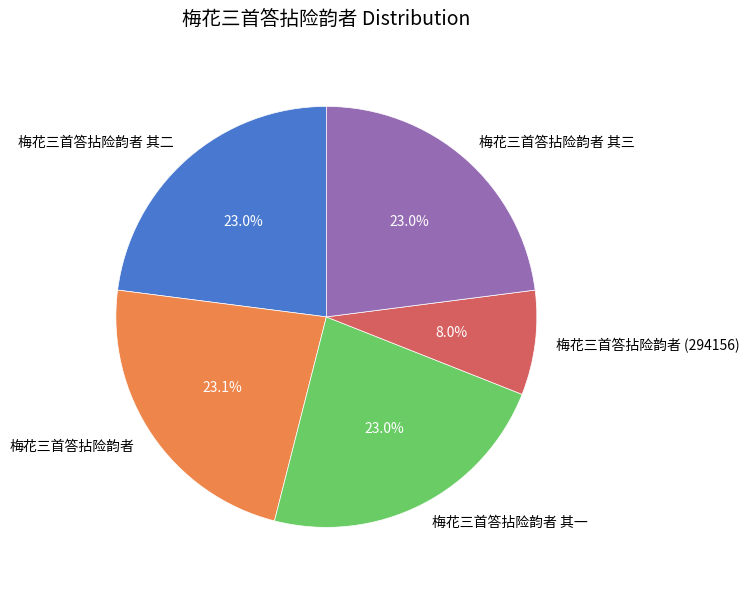

Is it true that 梅花三首答拈险韵者 其一 is 23% of the pie?

True